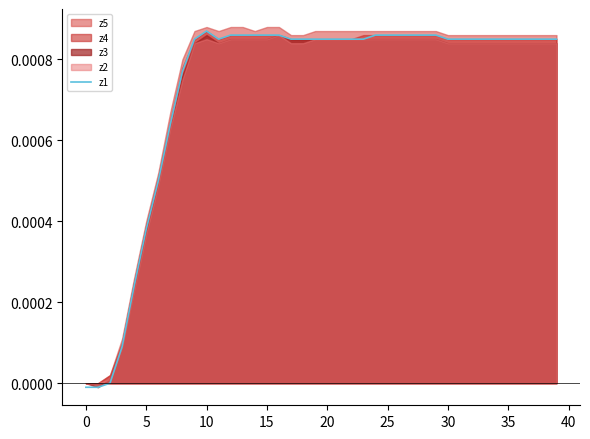

The chart shows a value of 0.0 at 12. True or false?

False